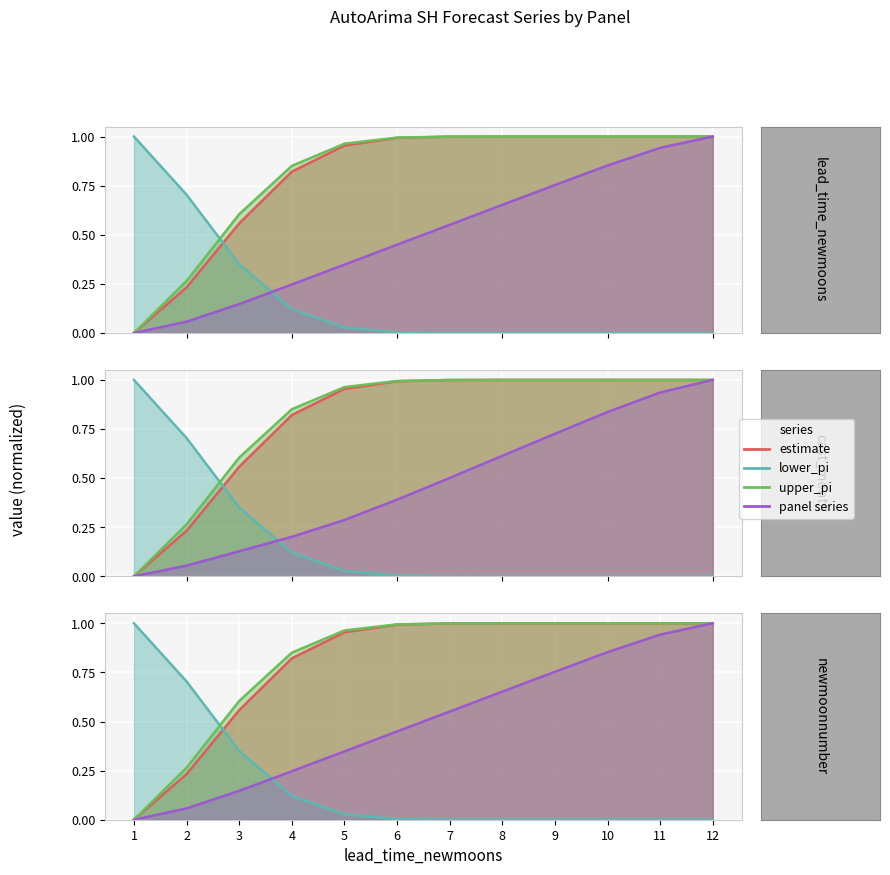

Between 10 and 4, which is larger?

4